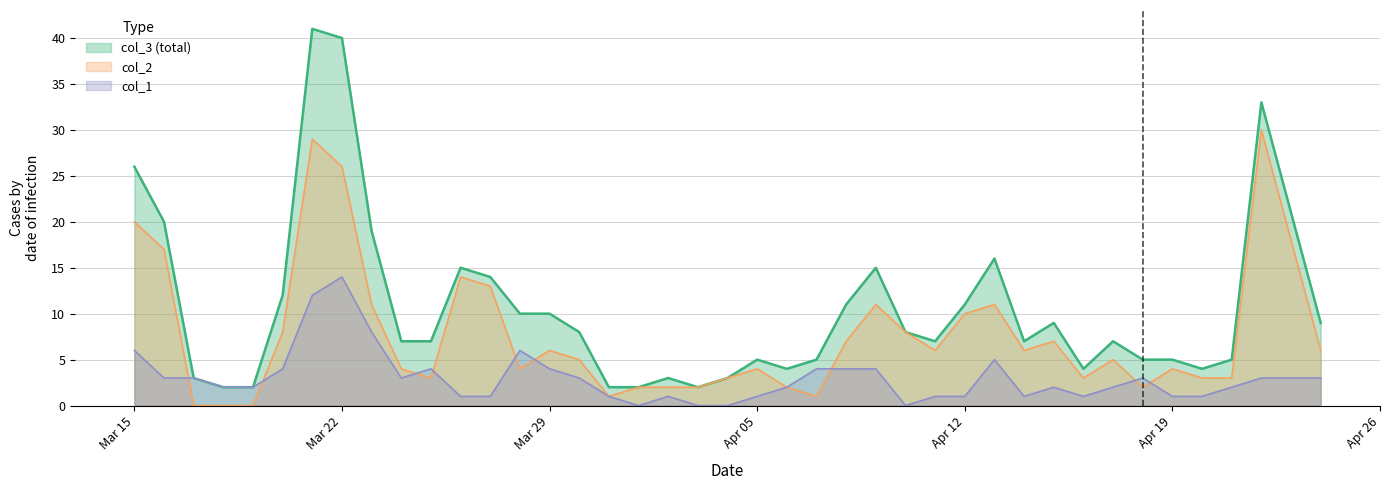

Which series has the largest total across all categories?

col_3 (total)